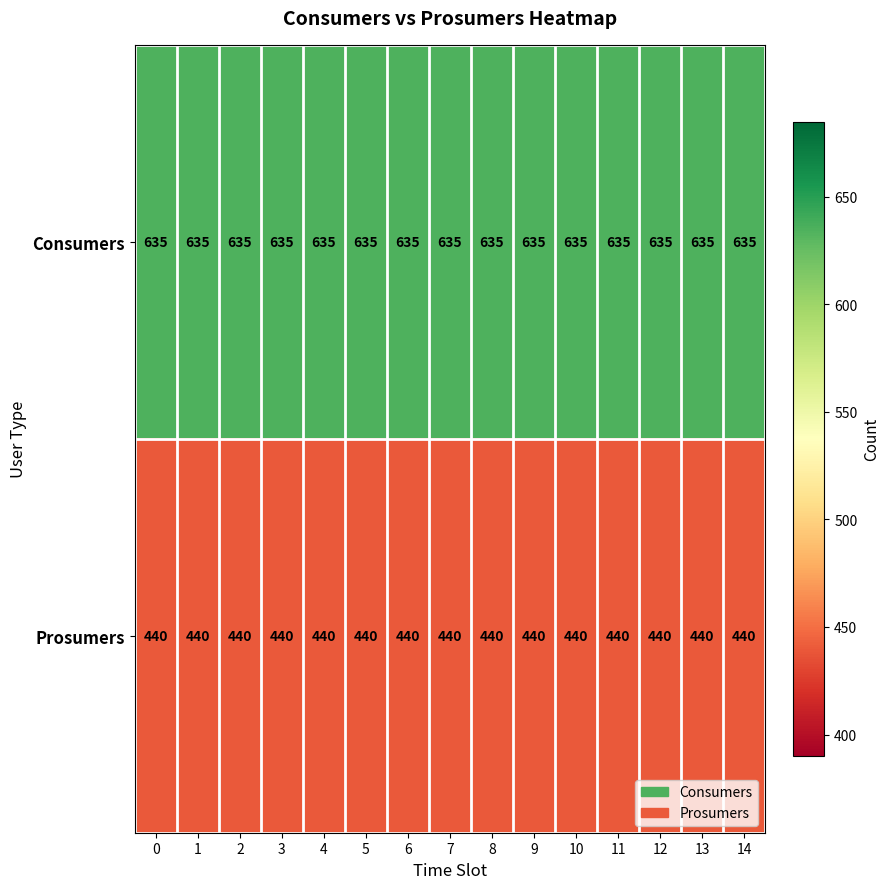

The Prosumers series shows 718 at 1. True or false?

False